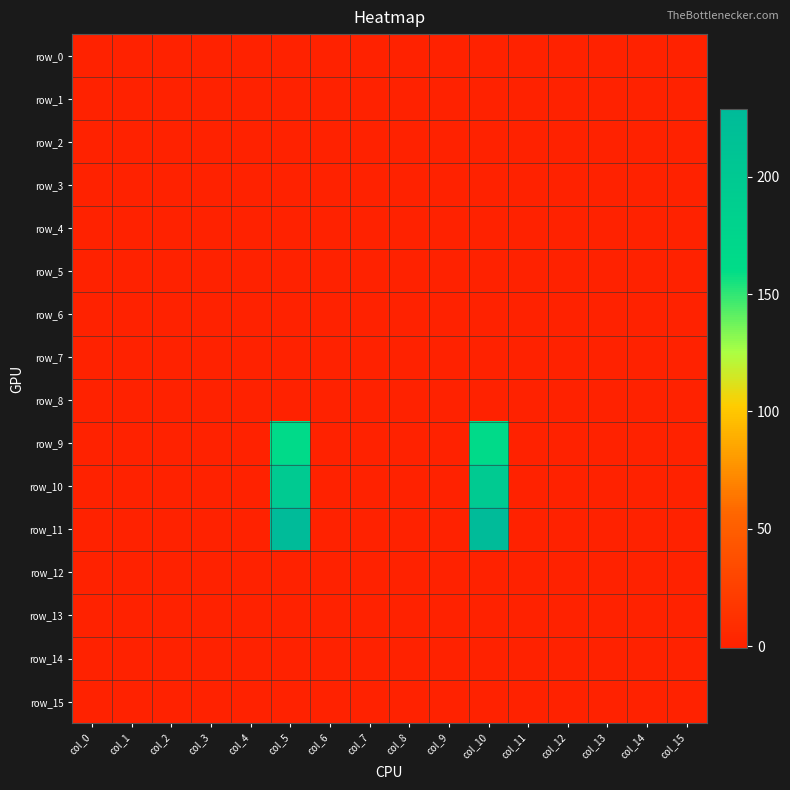

Which series has the largest total across all categories?

row_11